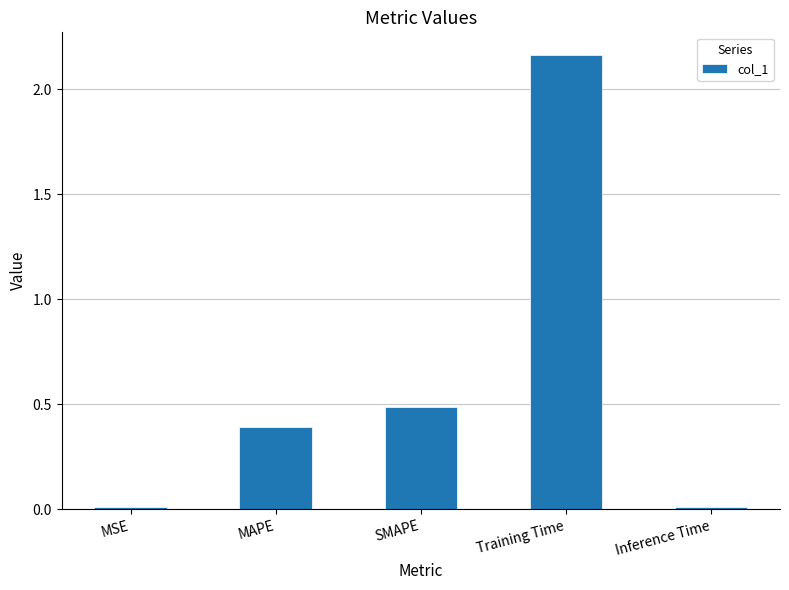

What is the average value?

0.6